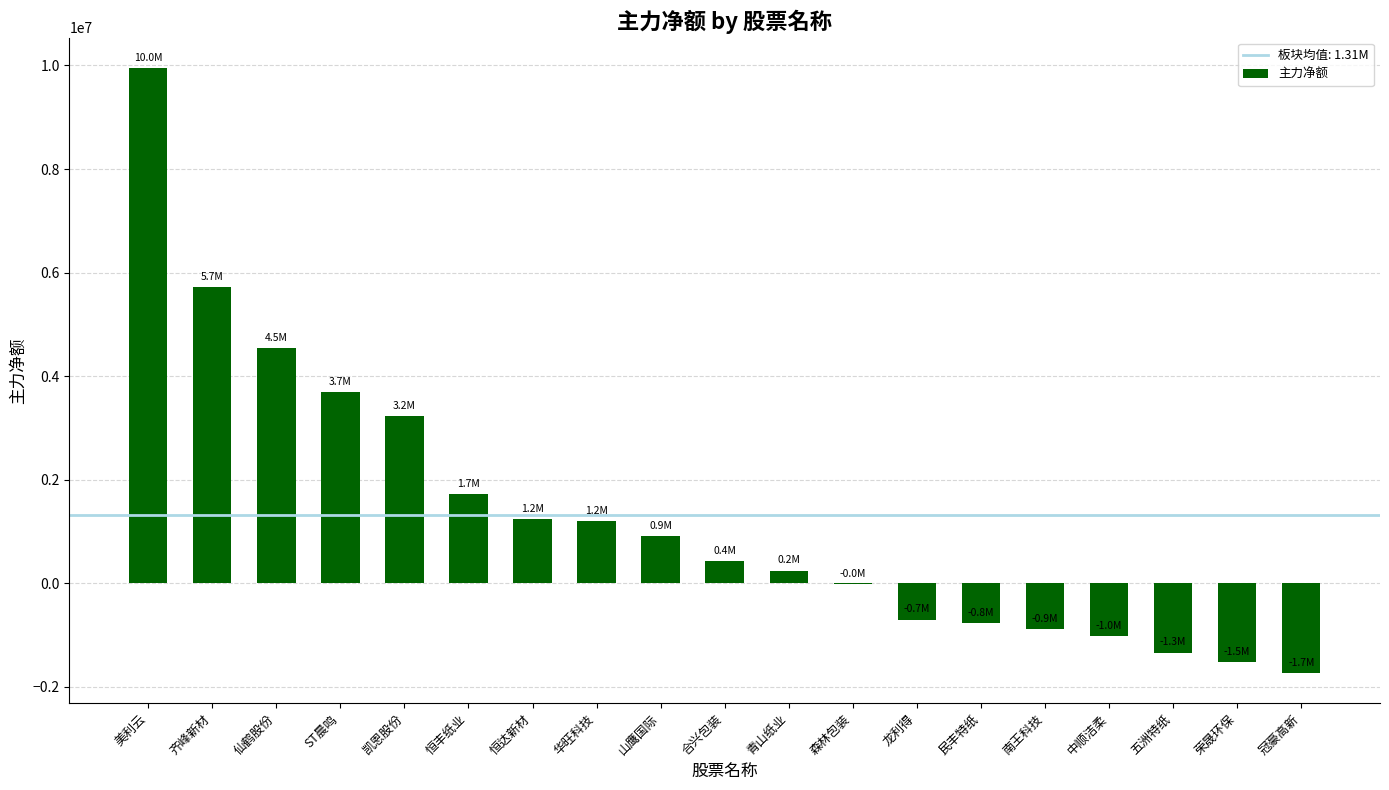

The value at 仙鹤股份 is 4549782. True or false?

True